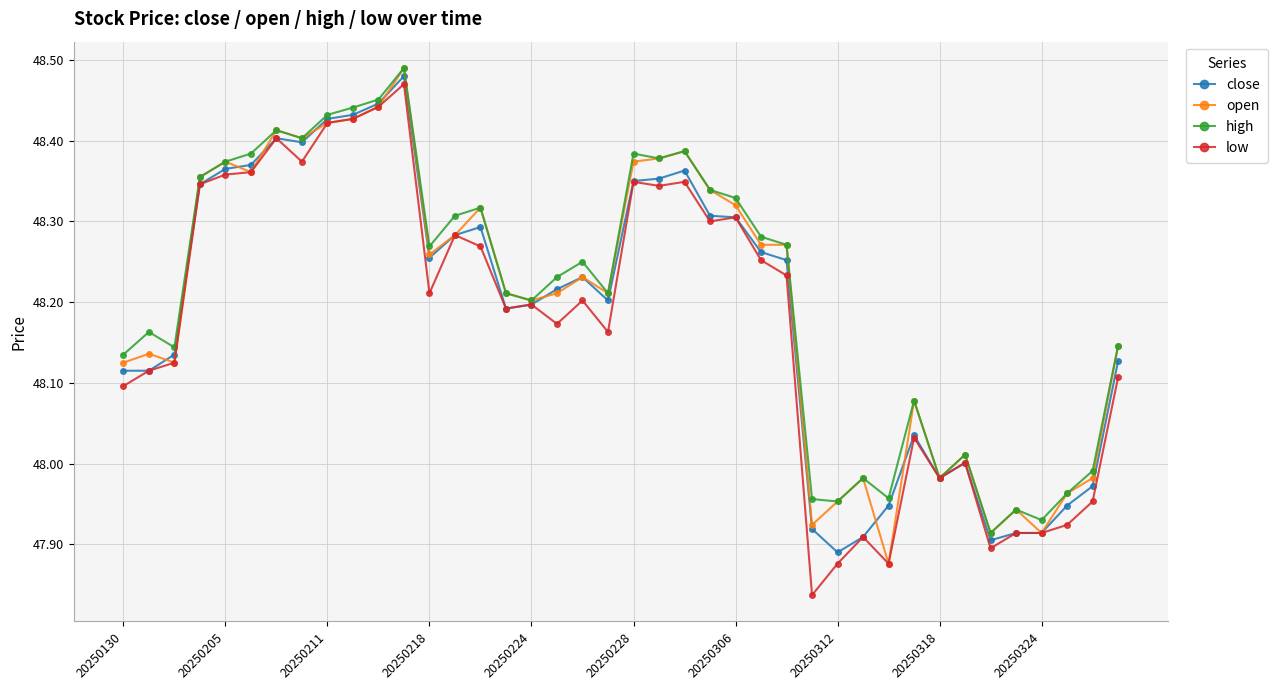

List the series in order of their peak value, highest first.

open, high, close, low